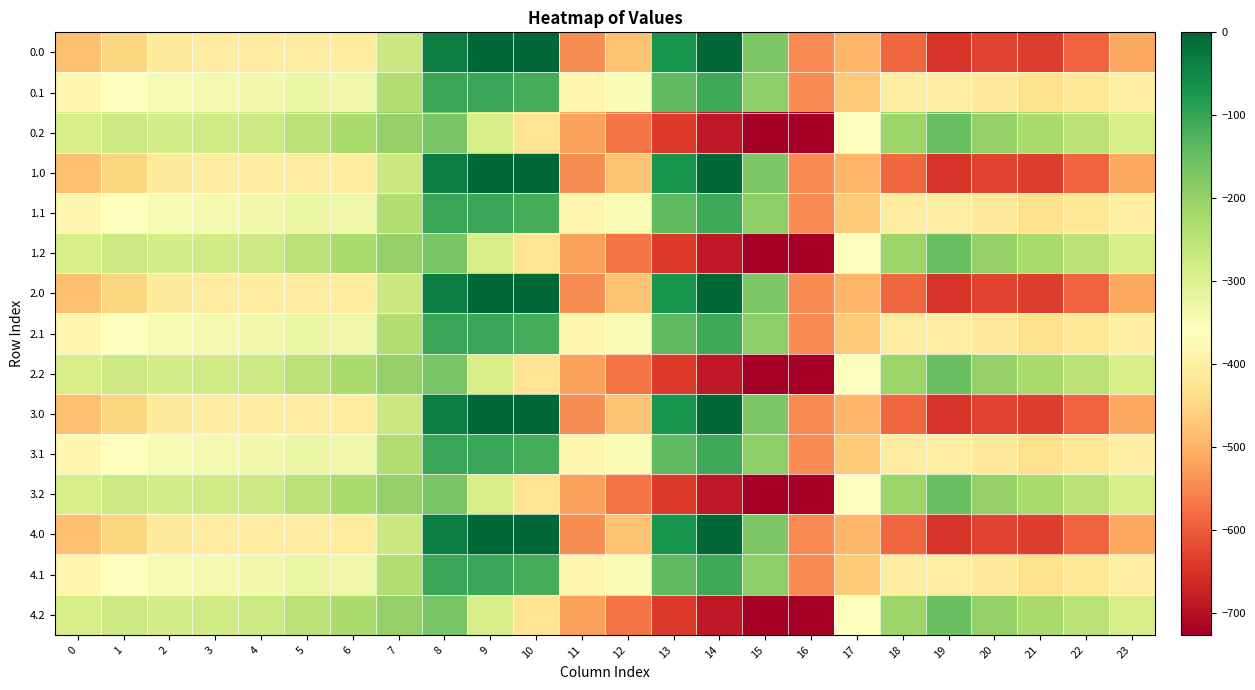

What is the difference between the highest and lowest values at 8?

134.4